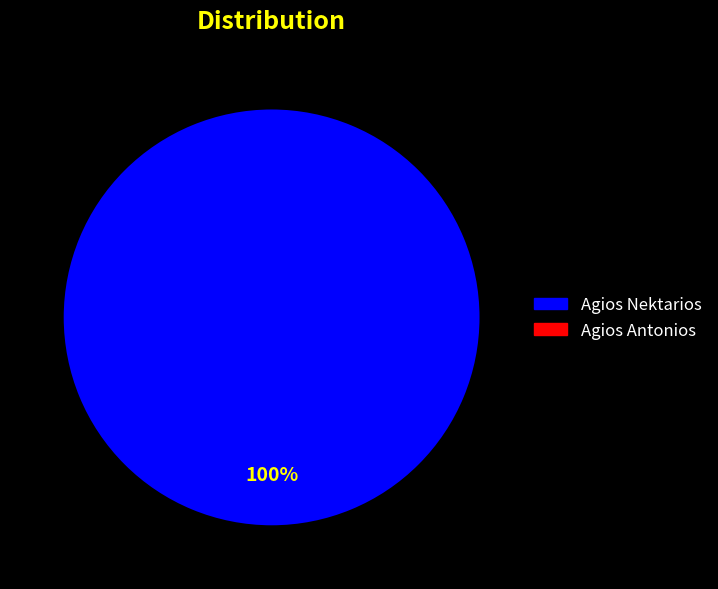

Is there a majority slice in this chart?

Yes